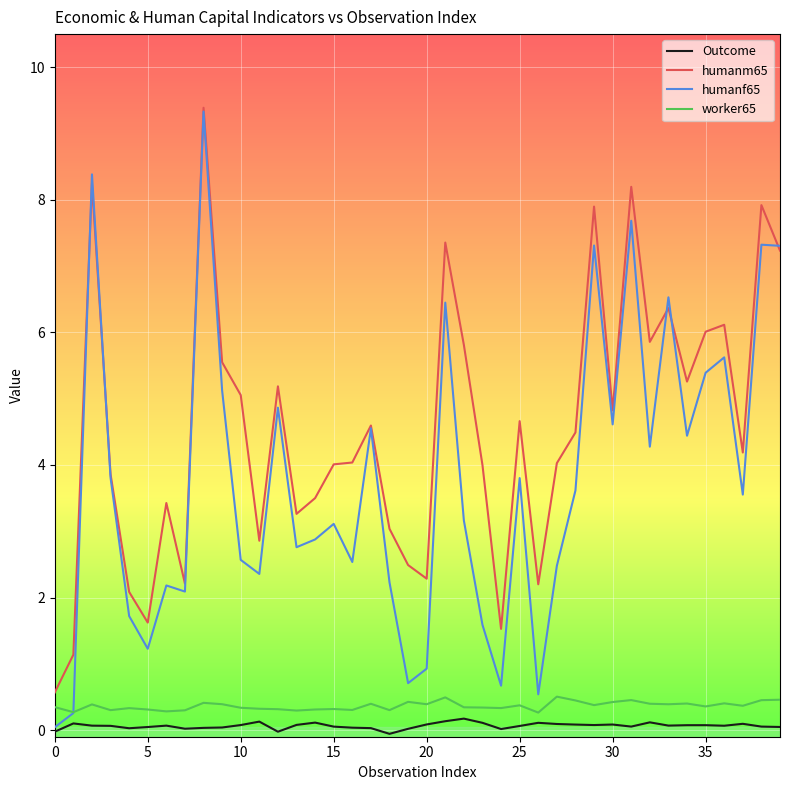

What is the difference between the maximum and minimum values in the humanm65 series?

8.8